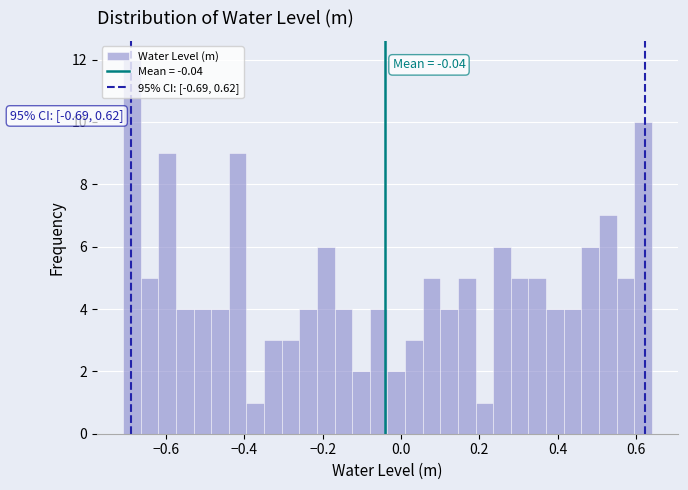

Around what value on the x-axis is the tallest bar? Give the approximate position of its centre, as read against the axis.

-0.68